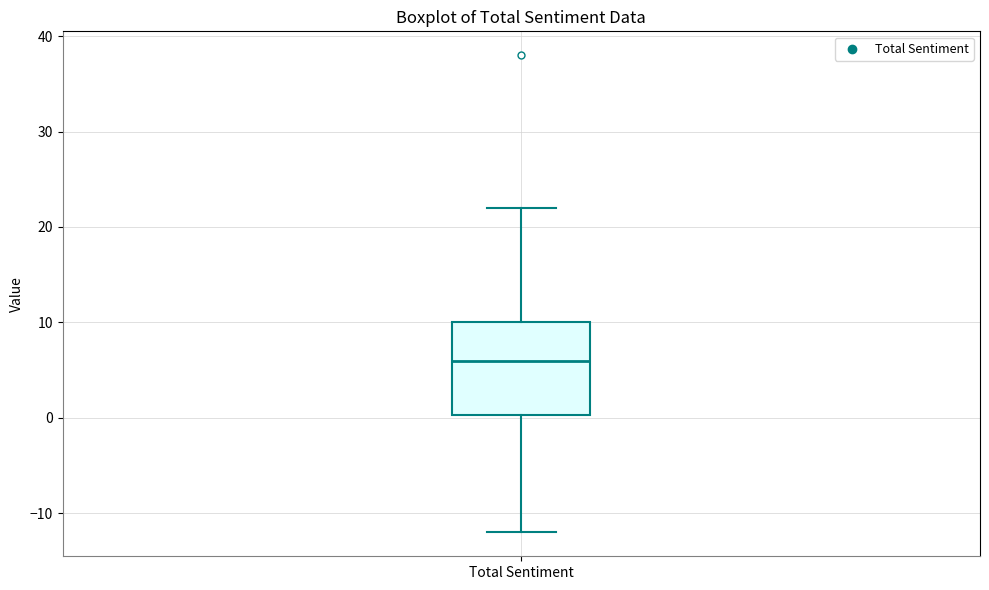

Where does the median line of the box for Total Sentiment sit on the y-axis? The values are not printed on the chart, so give them approximately, as read against the axis.

6